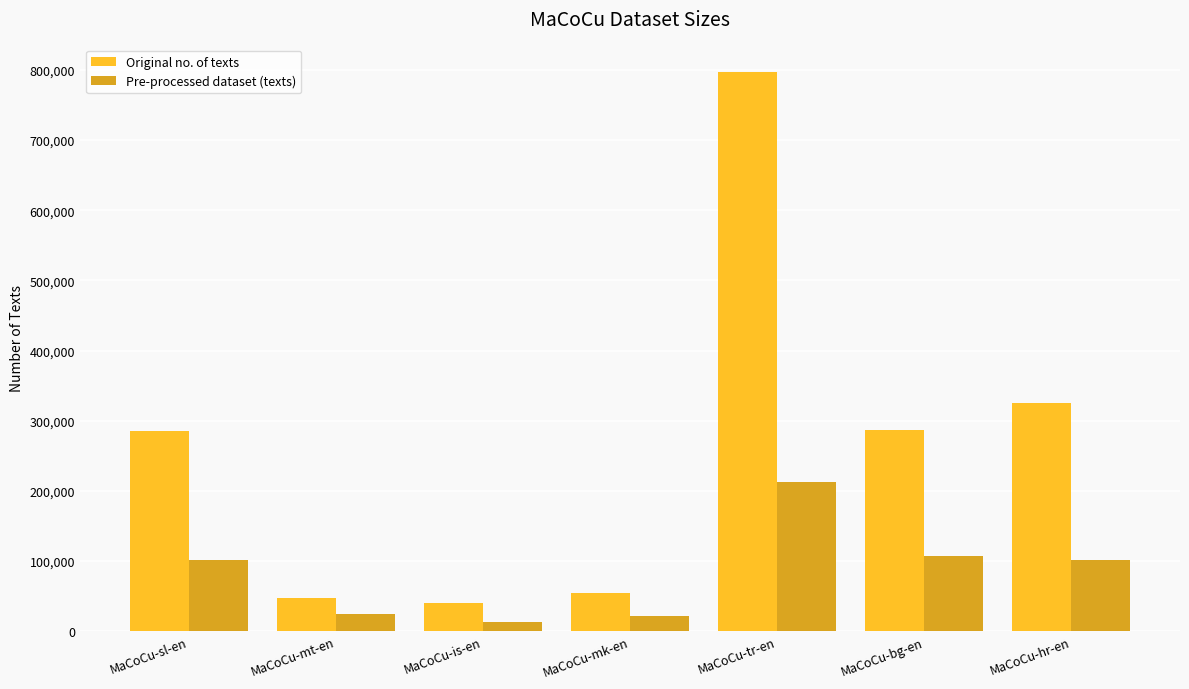

What are all the series names shown in the legend?

Original no. of texts, Pre-processed dataset (texts)